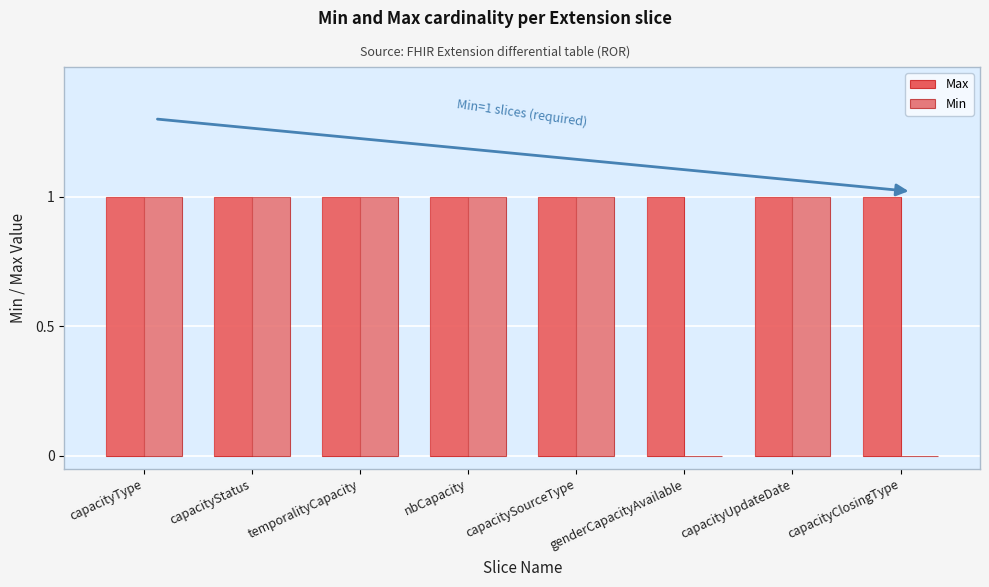

What is the average value of the Min series?

1